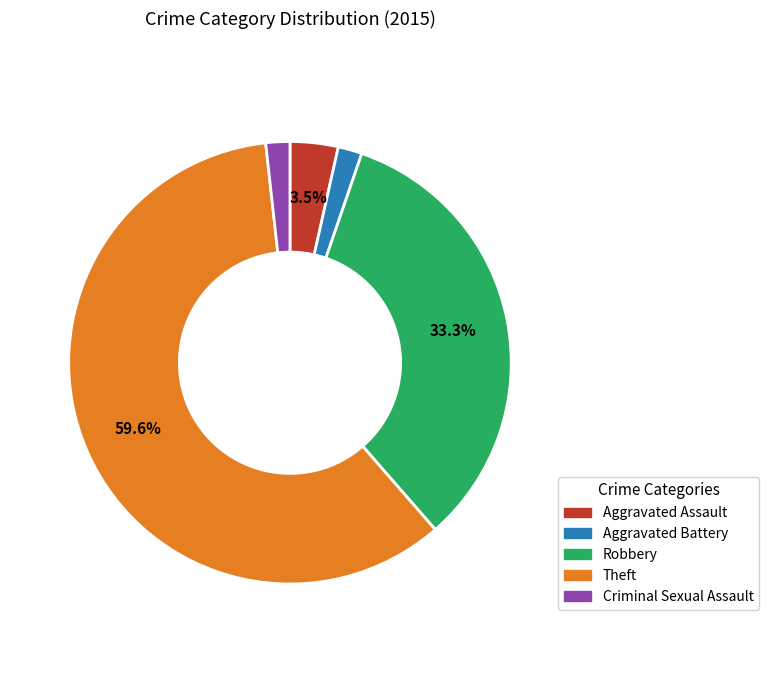

Count the number of slices in the pie.

5